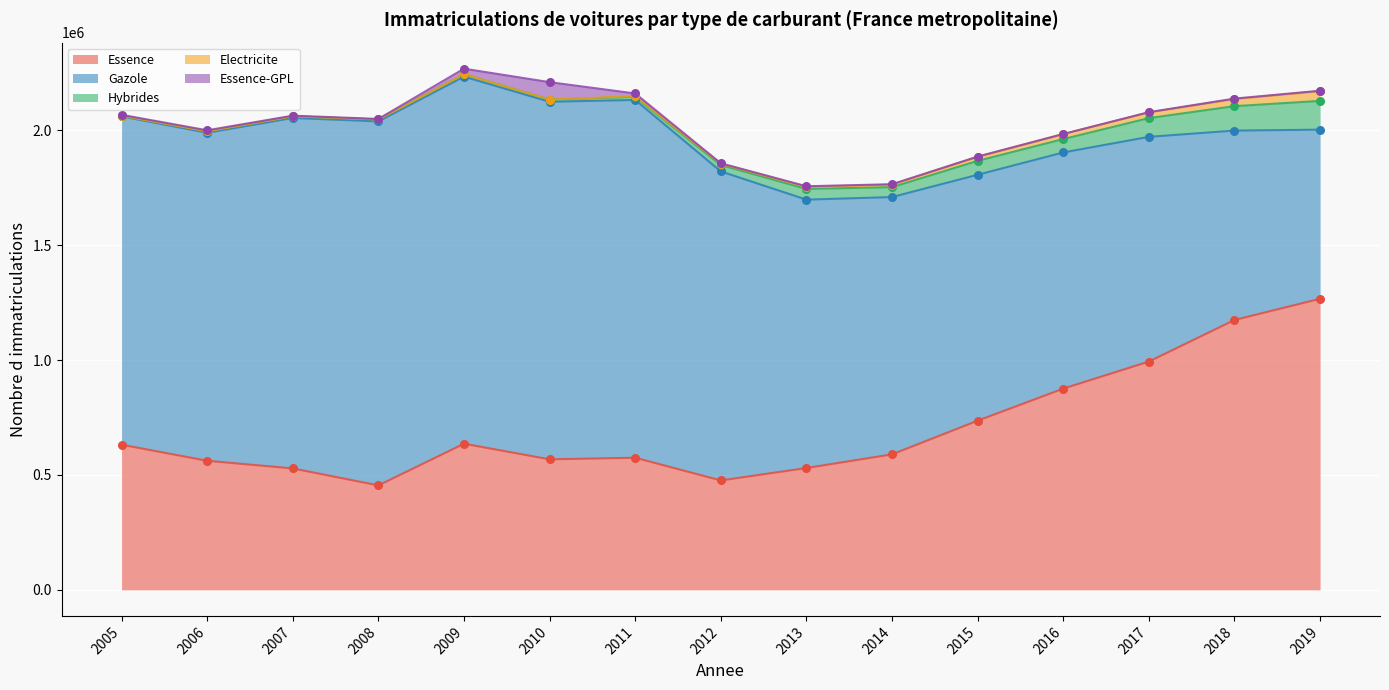

Which series reaches the minimum Y coordinate?

Electricite